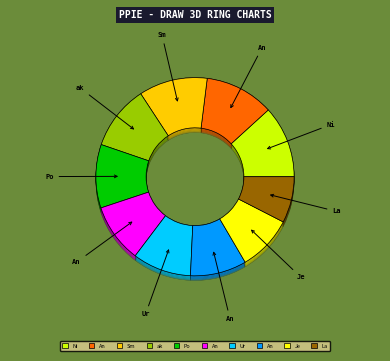

Rank the categories by value from lowest to highest.

Larvitar, Jesteq, Anonymous 3, Urbani, Anonymous 6, Pogo, akane, Sm27, Anonymous 4, Nindiddeh